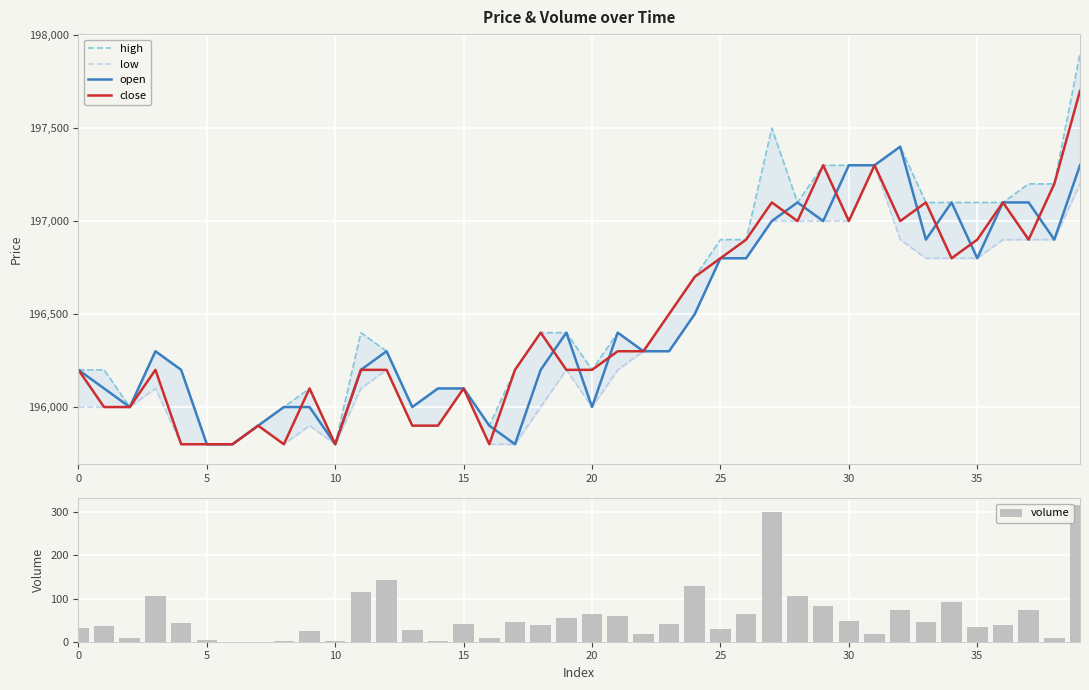

What is the highest value of the high series?

197900.0